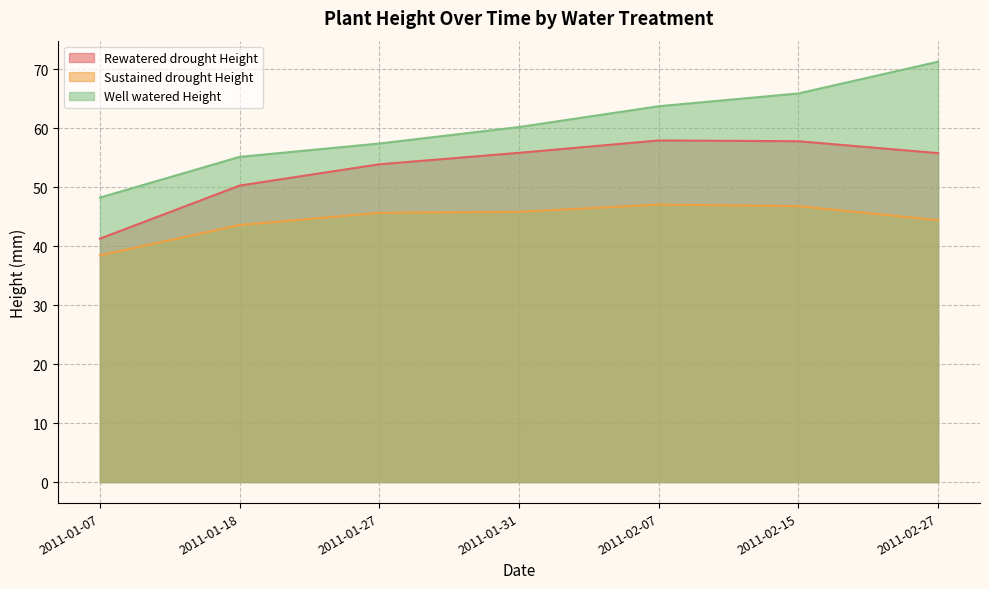

Rank the series at 2011-01-18 from highest to lowest value.

Well watered Height, Rewatered drought Height, Sustained drought Height